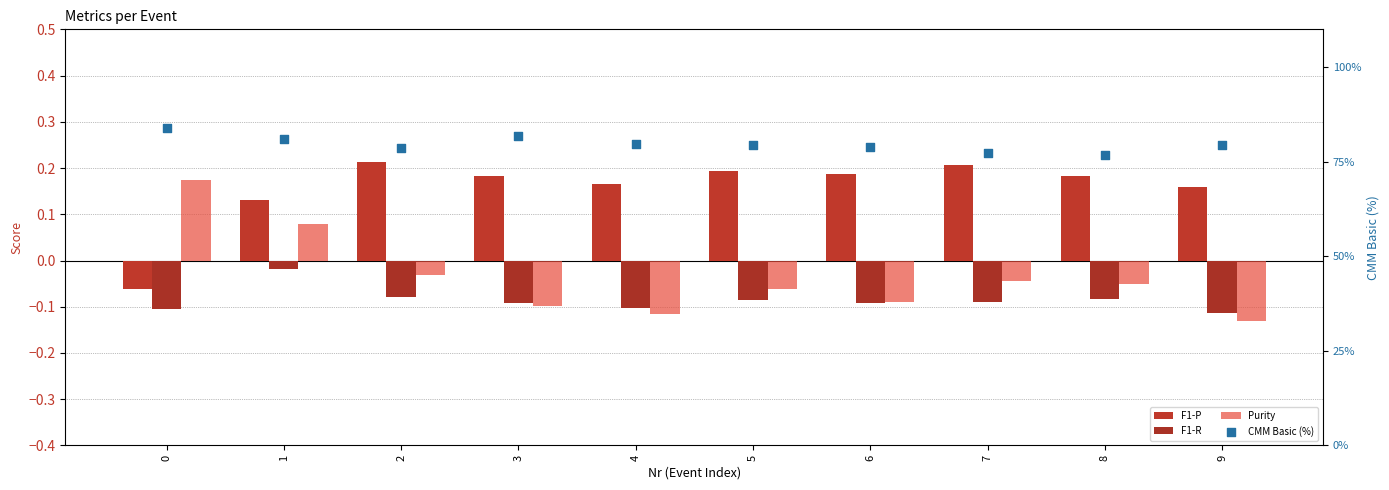

Which series has the widest spread of Y values?

CMM Basic (%)